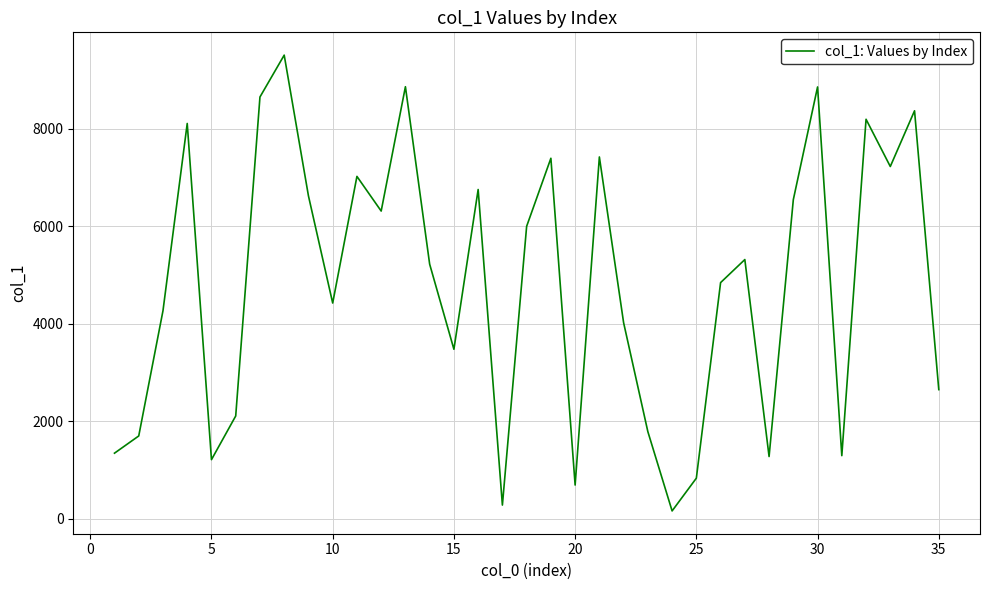

What is the greatest value displayed?

9513